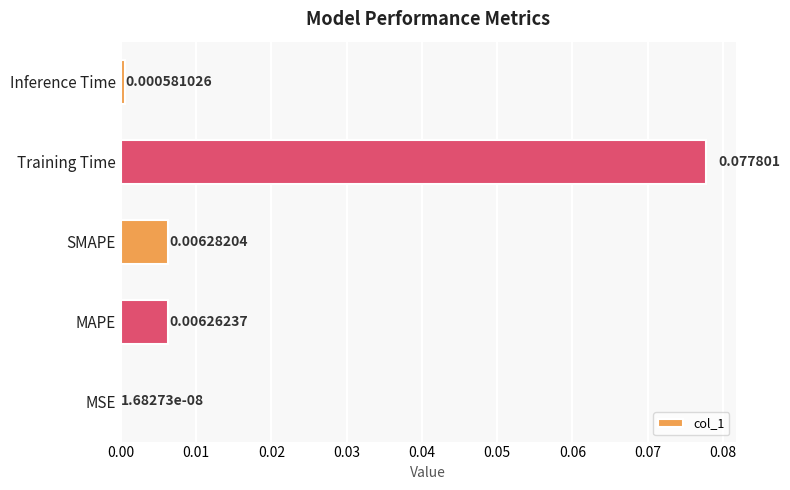

Between Training Time and SMAPE, which is larger?

Training Time